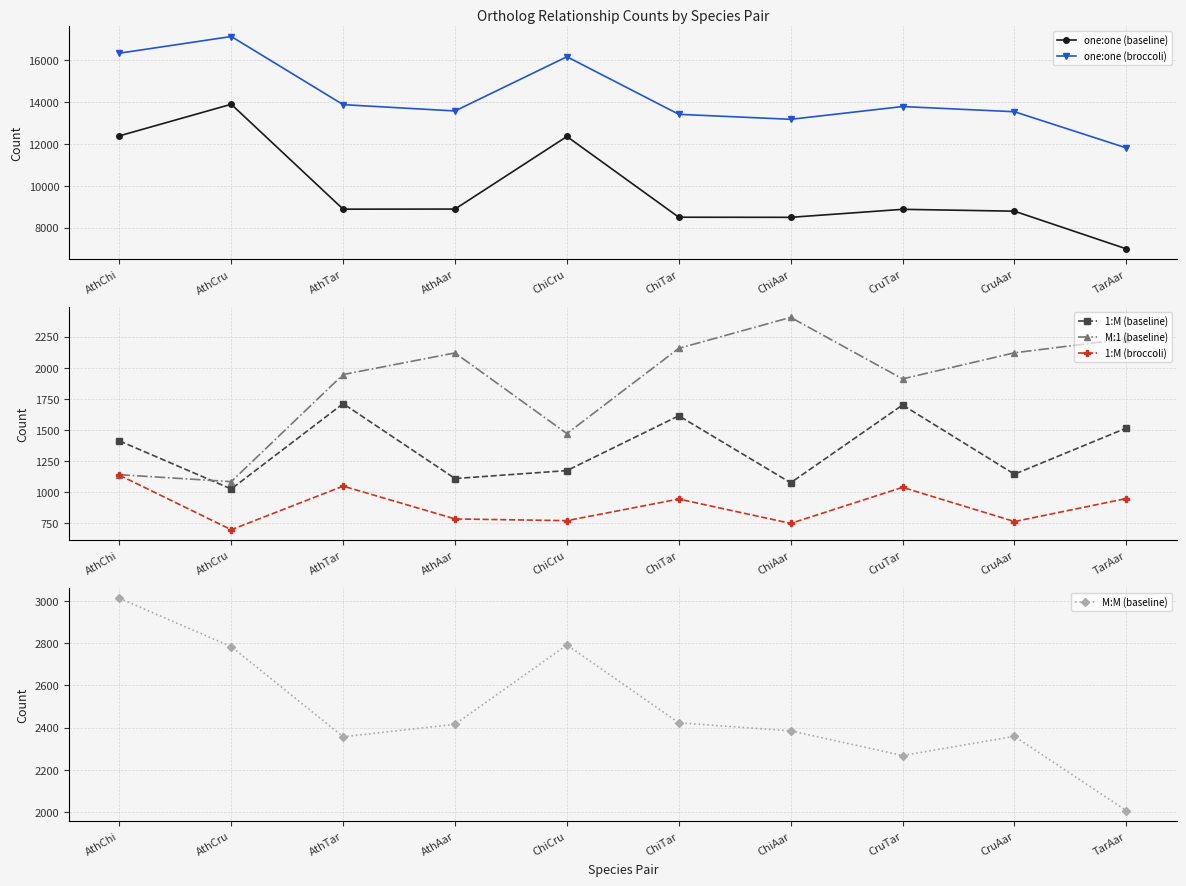

What is the label of the 1st point from the right?

TarAar